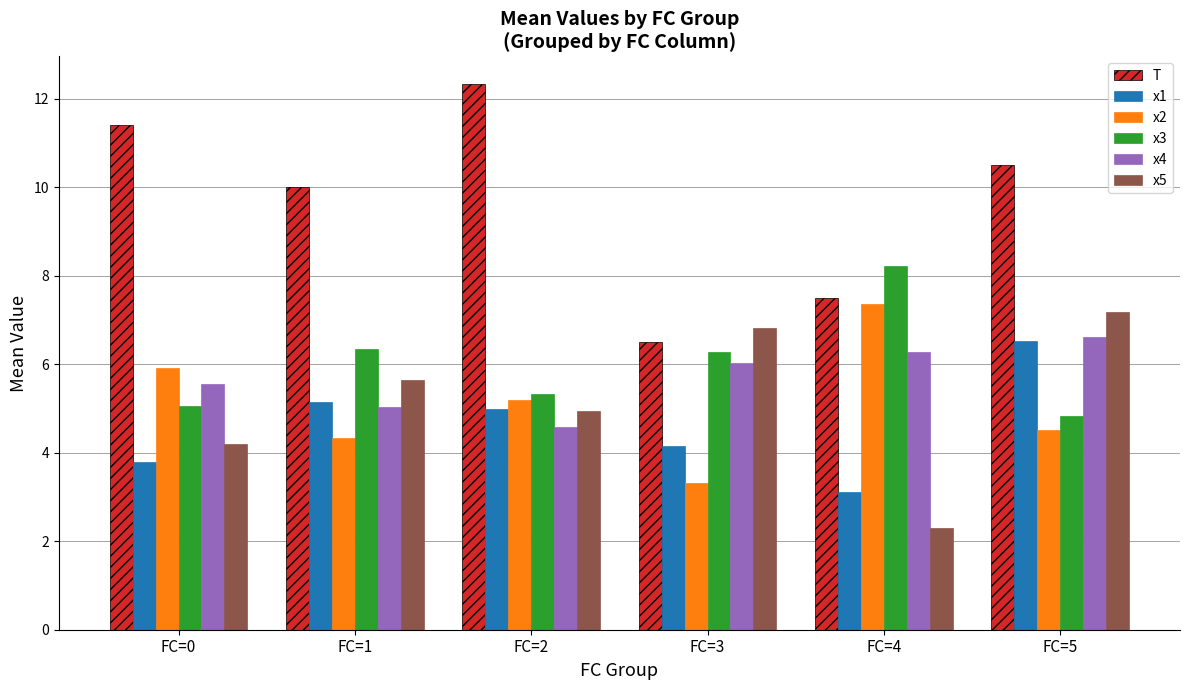

How many bars are there in each group?

6